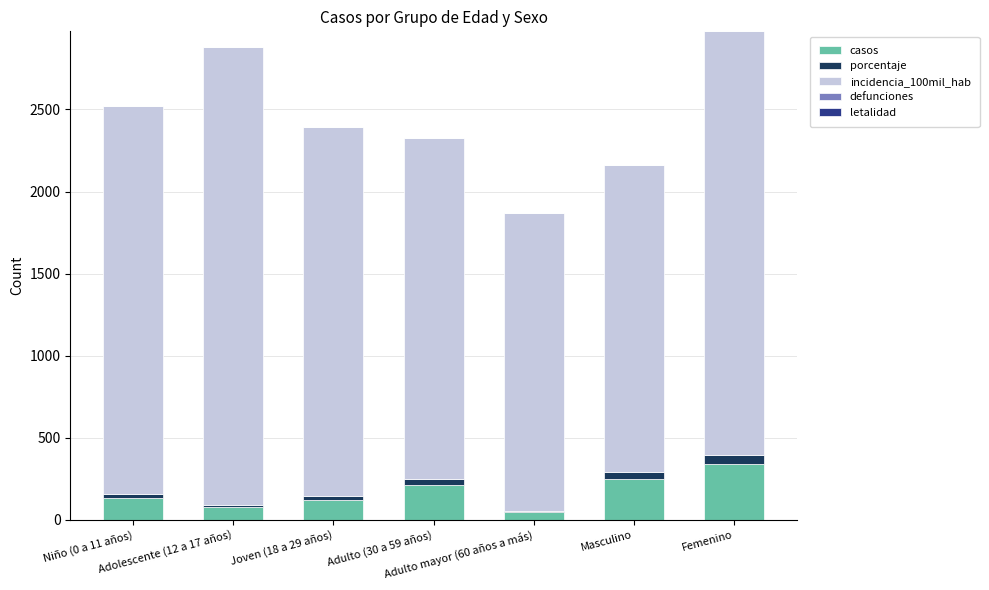

What is the highest value of the casos series?

337.0